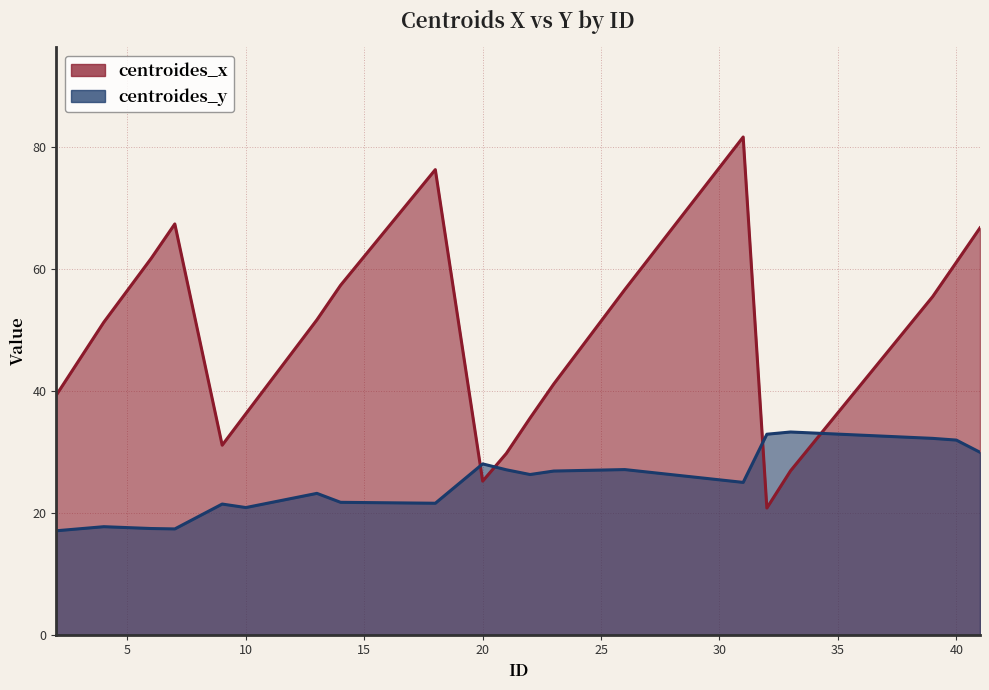

At how many categories does at least one series exceed 53?

9